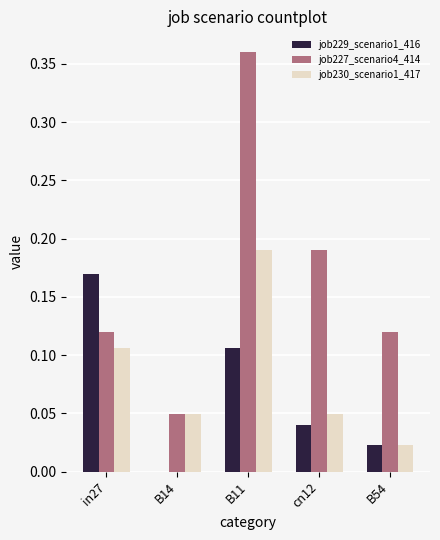

Which series changed the most between B11 and B54?

job227_scenario4_414